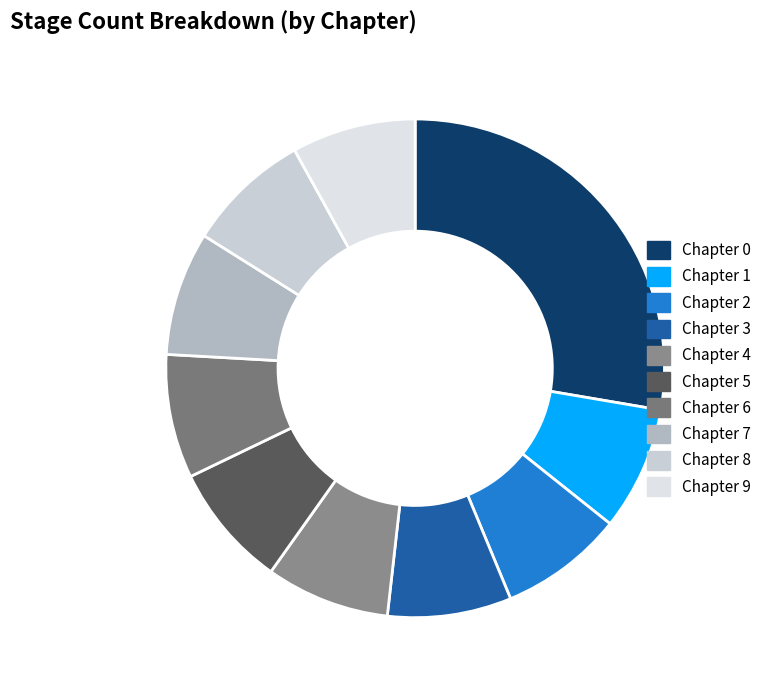

How many slices are in this pie chart?

10